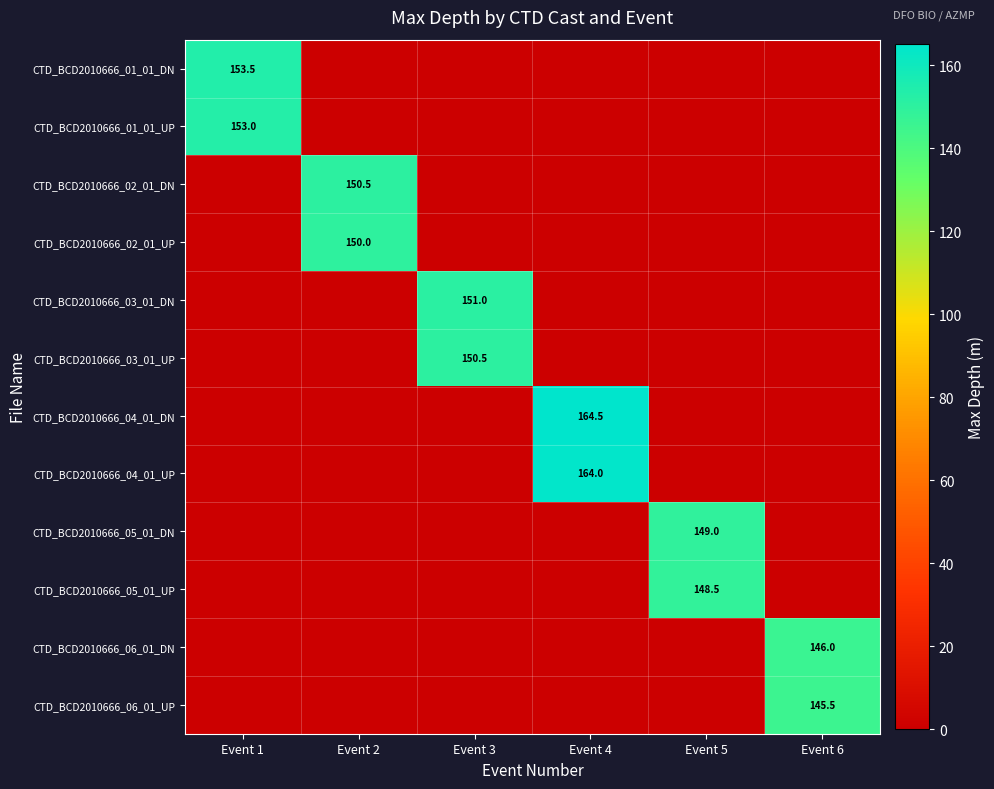

Is it true that CTD_BCD2010666_02_01_UP equals 210.9 at Event 2?

False